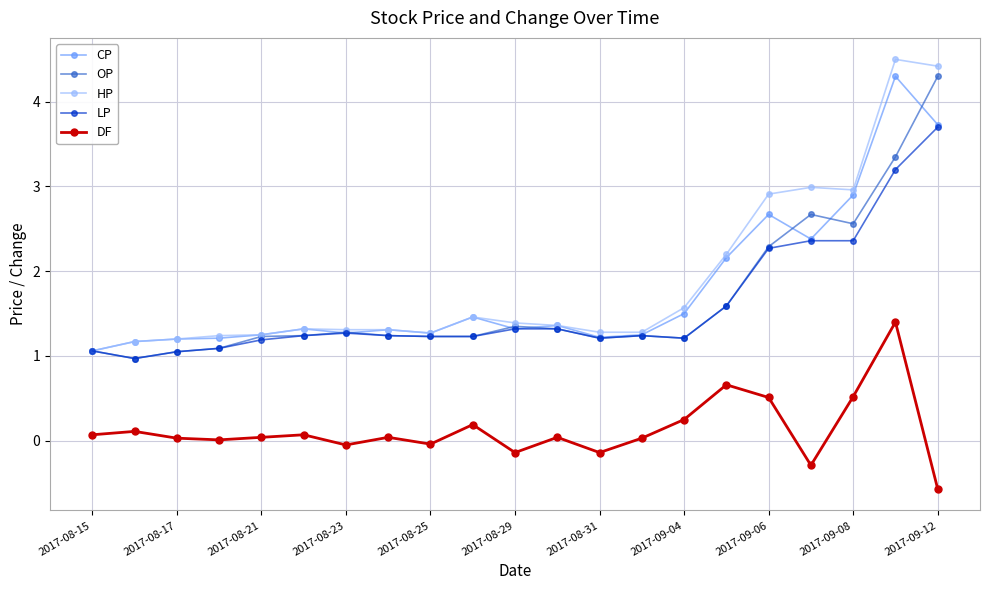

Count the number of categories in the chart.

21